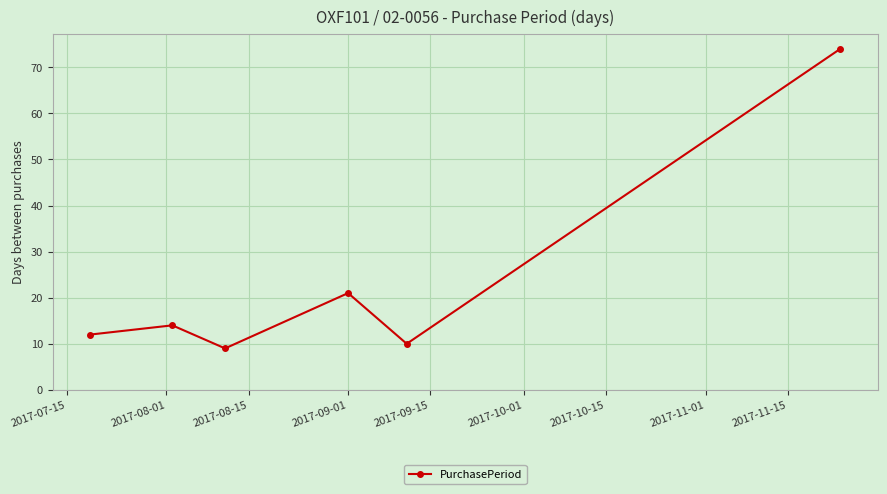

How many points are lower than both their immediate neighbors (excluding endpoints)?

2